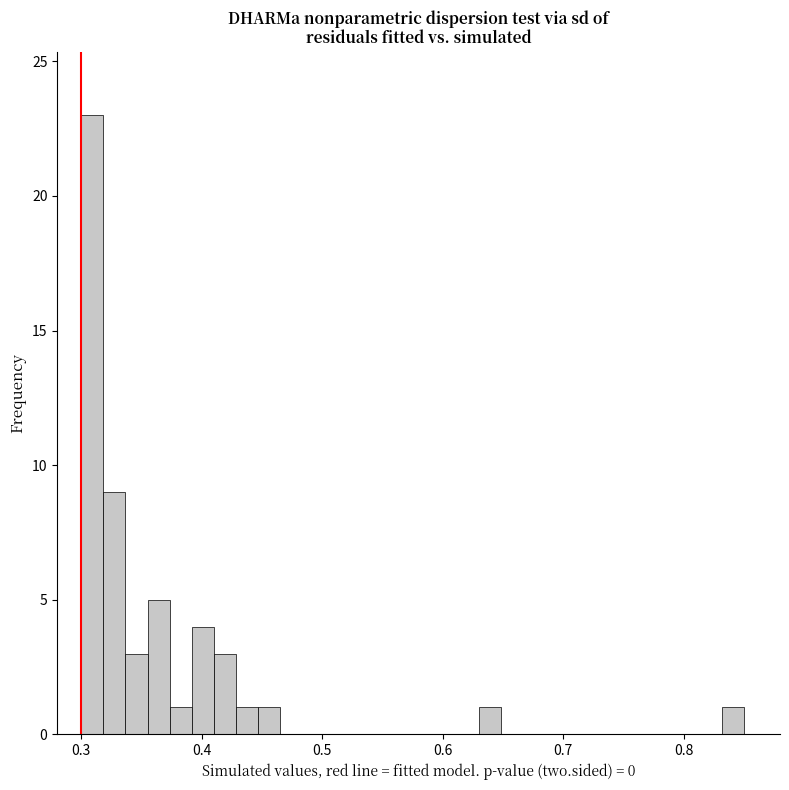

Around what value on the x-axis is the tallest bar? Give the approximate position of its centre, as read against the axis.

0.31